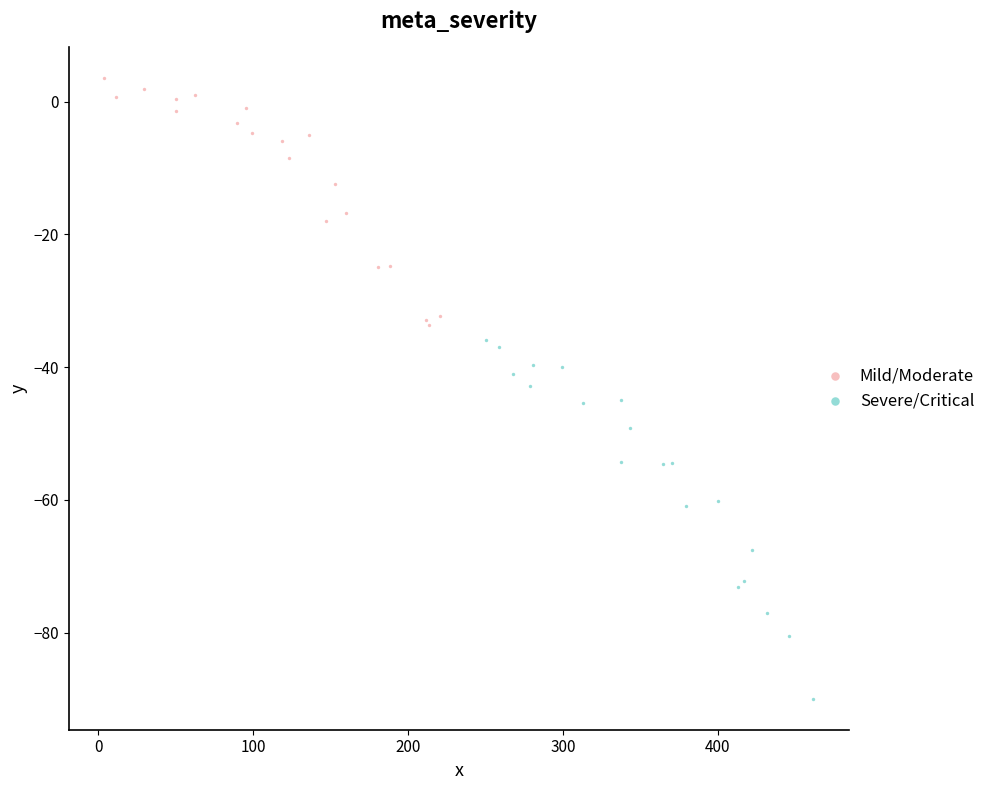

Which series contains the lowest Y value?

Severe/Critical